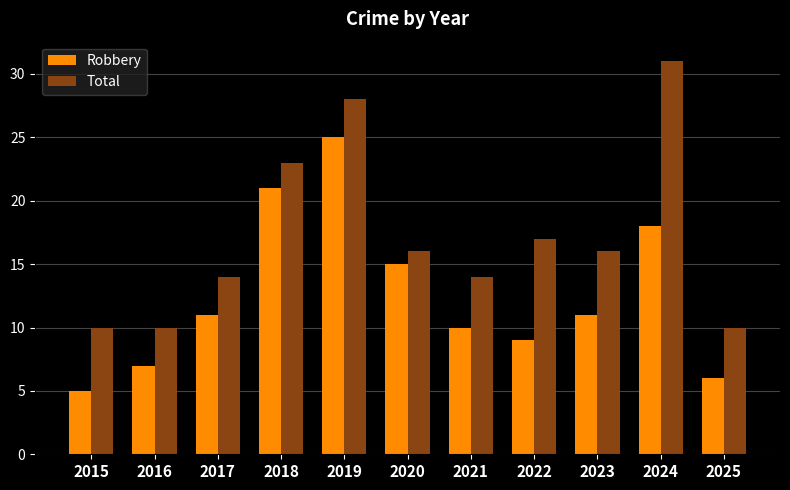

Is the value of Total at 2022 greater than the value of Robbery at 2016?

Yes